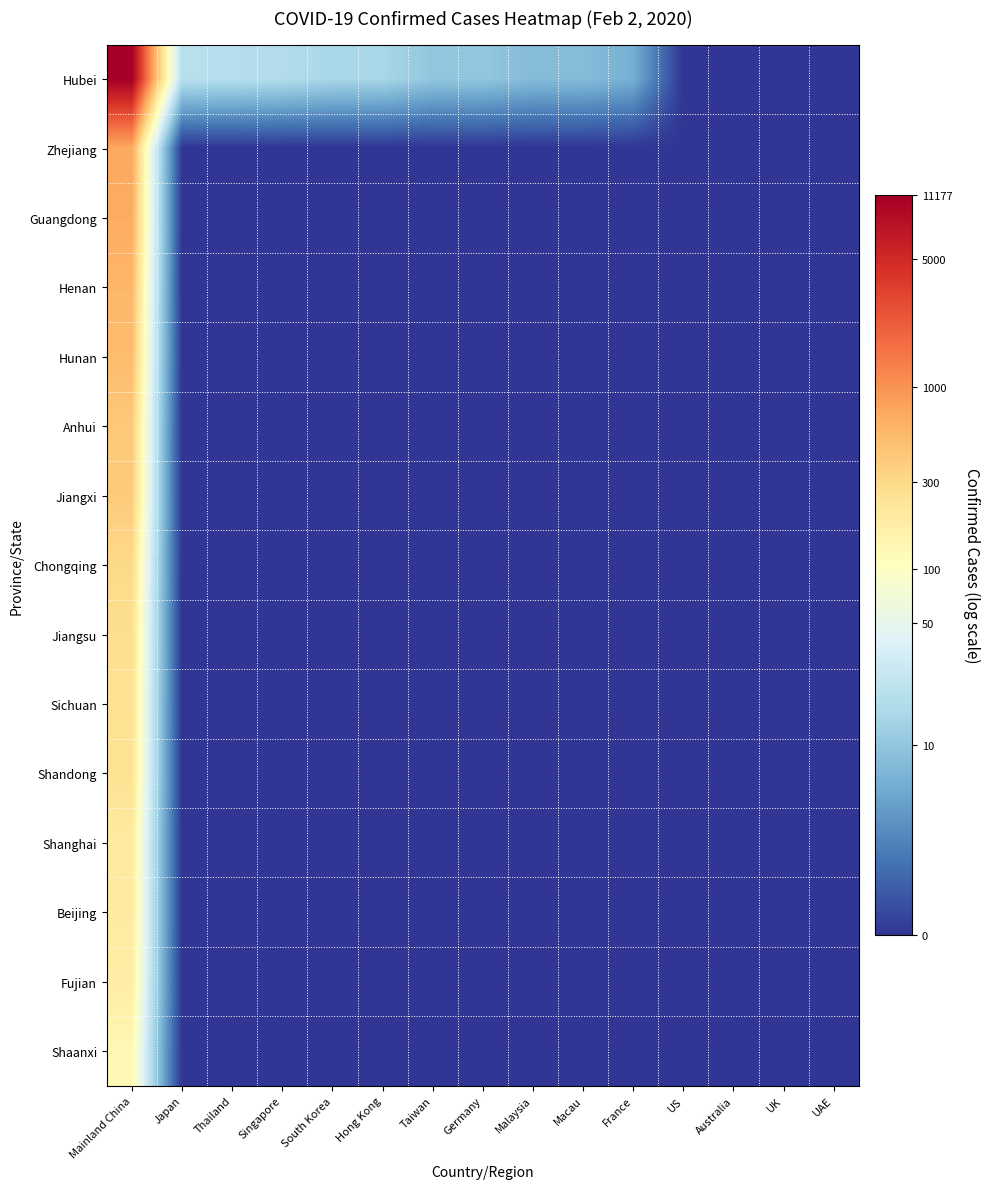

Reading left to right, what are all the values shown in this chart?

Hubei: Mainland China=9.3	Japan=3.0	Thailand=3.0	Singapore=2.9	South Korea=2.8	Hong Kong=2.8	Taiwan=2.4	Germany=2.4	Malaysia=2.2	Macau=2.2	France=1.9	US=0.0	Australia=0.0	UK=0.0	UAE=0.0
Zhejiang: Mainland China=6.6	Japan=0.0	Thailand=0.0	Singapore=0.0	South Korea=0.0	Hong Kong=0.0	Taiwan=0.0	Germany=0.0	Malaysia=0.0	Macau=0.0	France=0.0	US=0.0	Australia=0.0	UK=0.0	UAE=0.0
Guangdong: Mainland China=6.5	Japan=0.0	Thailand=0.0	Singapore=0.0	South Korea=0.0	Hong Kong=0.0	Taiwan=0.0	Germany=0.0	Malaysia=0.0	Macau=0.0	France=0.0	US=0.0	Australia=0.0	UK=0.0	UAE=0.0
Henan: Mainland China=6.3	Japan=0.0	Thailand=0.0	Singapore=0.0	South Korea=0.0	Hong Kong=0.0	Taiwan=0.0	Germany=0.0	Malaysia=0.0	Macau=0.0	France=0.0	US=0.0	Australia=0.0	UK=0.0	UAE=0.0
Hunan: Mainland China=6.3	Japan=0.0	Thailand=0.0	Singapore=0.0	South Korea=0.0	Hong Kong=0.0	Taiwan=0.0	Germany=0.0	Malaysia=0.0	Macau=0.0	France=0.0	US=0.0	Australia=0.0	UK=0.0	UAE=0.0
Anhui: Mainland China=6.0	Japan=0.0	Thailand=0.0	Singapore=0.0	South Korea=0.0	Hong Kong=0.0	Taiwan=0.0	Germany=0.0	Malaysia=0.0	Macau=0.0	France=0.0	US=0.0	Australia=0.0	UK=0.0	UAE=0.0
Jiangxi: Mainland China=6.0	Japan=0.0	Thailand=0.0	Singapore=0.0	South Korea=0.0	Hong Kong=0.0	Taiwan=0.0	Germany=0.0	Malaysia=0.0	Macau=0.0	France=0.0	US=0.0	Australia=0.0	UK=0.0	UAE=0.0
Chongqing: Mainland China=5.7	Japan=0.0	Thailand=0.0	Singapore=0.0	South Korea=0.0	Hong Kong=0.0	Taiwan=0.0	Germany=0.0	Malaysia=0.0	Macau=0.0	France=0.0	US=0.0	Australia=0.0	UK=0.0	UAE=0.0
Jiangsu: Mainland China=5.6	Japan=0.0	Thailand=0.0	Singapore=0.0	South Korea=0.0	Hong Kong=0.0	Taiwan=0.0	Germany=0.0	Malaysia=0.0	Macau=0.0	France=0.0	US=0.0	Australia=0.0	UK=0.0	UAE=0.0
Sichuan: Mainland China=5.5	Japan=0.0	Thailand=0.0	Singapore=0.0	South Korea=0.0	Hong Kong=0.0	Taiwan=0.0	Germany=0.0	Malaysia=0.0	Macau=0.0	France=0.0	US=0.0	Australia=0.0	UK=0.0	UAE=0.0
Shandong: Mainland China=5.5	Japan=0.0	Thailand=0.0	Singapore=0.0	South Korea=0.0	Hong Kong=0.0	Taiwan=0.0	Germany=0.0	Malaysia=0.0	Macau=0.0	France=0.0	US=0.0	Australia=0.0	UK=0.0	UAE=0.0
Shanghai: Mainland China=5.3	Japan=0.0	Thailand=0.0	Singapore=0.0	South Korea=0.0	Hong Kong=0.0	Taiwan=0.0	Germany=0.0	Malaysia=0.0	Macau=0.0	France=0.0	US=0.0	Australia=0.0	UK=0.0	UAE=0.0
Beijing: Mainland China=5.3	Japan=0.0	Thailand=0.0	Singapore=0.0	South Korea=0.0	Hong Kong=0.0	Taiwan=0.0	Germany=0.0	Malaysia=0.0	Macau=0.0	France=0.0	US=0.0	Australia=0.0	UK=0.0	UAE=0.0
Fujian: Mainland China=5.2	Japan=0.0	Thailand=0.0	Singapore=0.0	South Korea=0.0	Hong Kong=0.0	Taiwan=0.0	Germany=0.0	Malaysia=0.0	Macau=0.0	France=0.0	US=0.0	Australia=0.0	UK=0.0	UAE=0.0
Shaanxi: Mainland China=4.9	Japan=0.0	Thailand=0.0	Singapore=0.0	South Korea=0.0	Hong Kong=0.0	Taiwan=0.0	Germany=0.0	Malaysia=0.0	Macau=0.0	France=0.0	US=0.0	Australia=0.0	UK=0.0	UAE=0.0